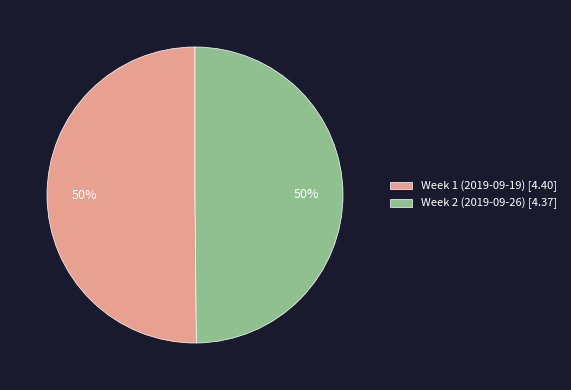

How many slices are in this pie chart?

2